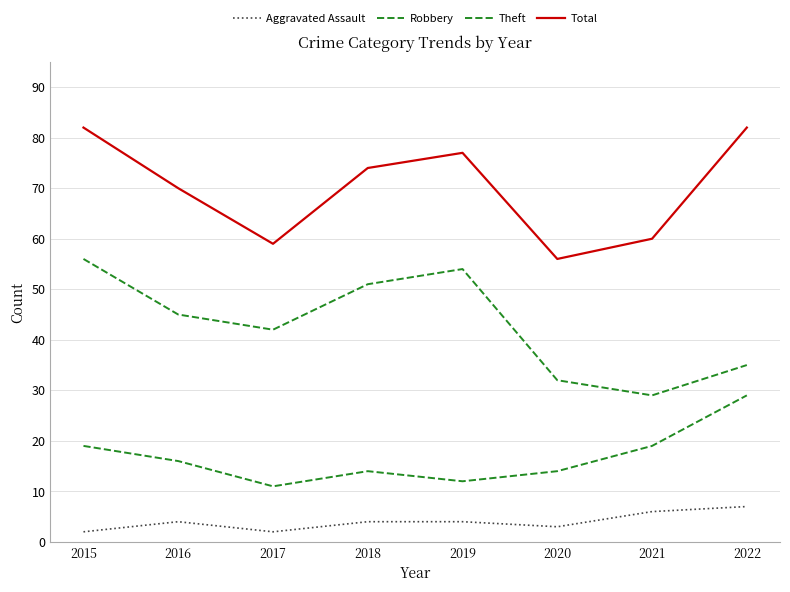

List the labels in order of Total value, smallest first.

2020, 2017, 2021, 2016, 2018, 2019, 2015, 2022